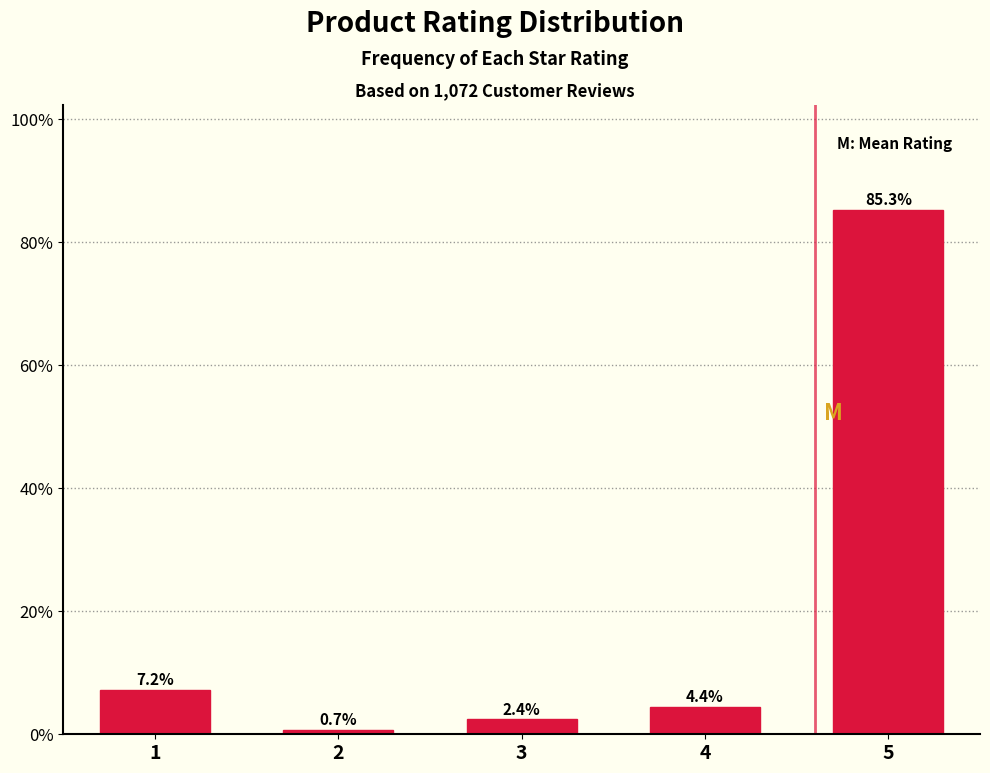

Reading right to left, list all the values displayed in this chart.

5=85.3	4=4.4	3=2.4	2=0.7	1=7.2